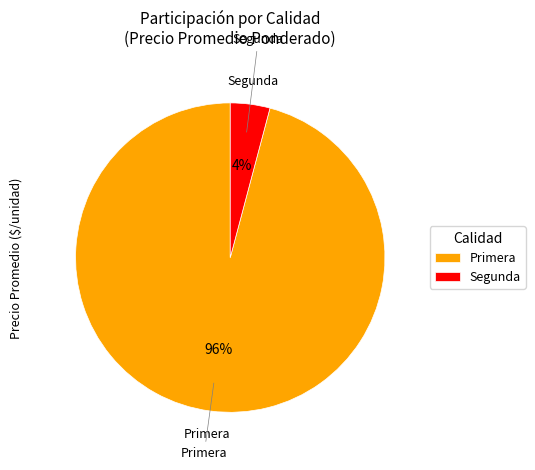

The Primera slice represents 96% of the pie. True or false?

True